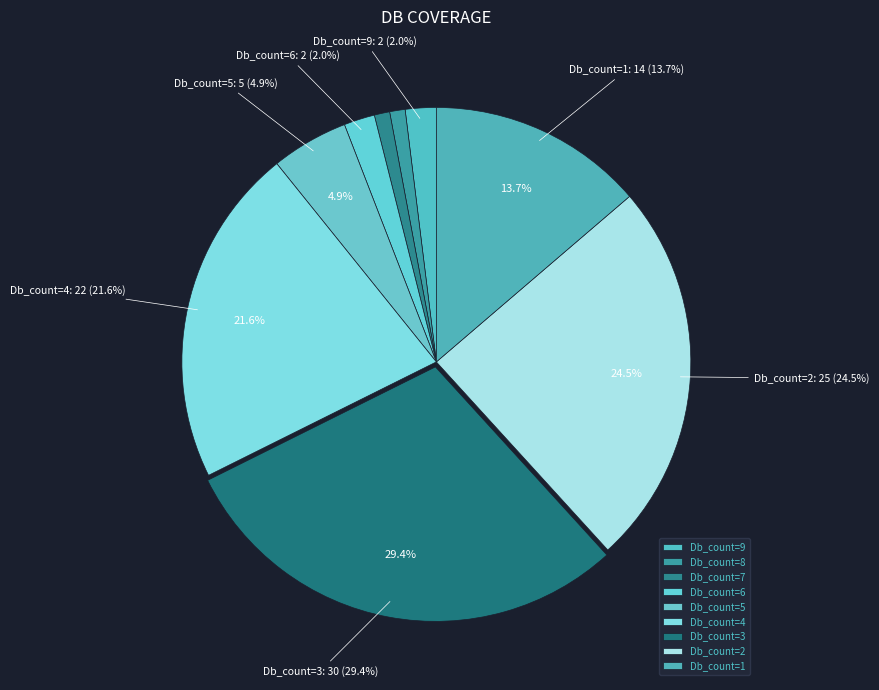

What is the smallest slice in the pie chart?

Db_count_8